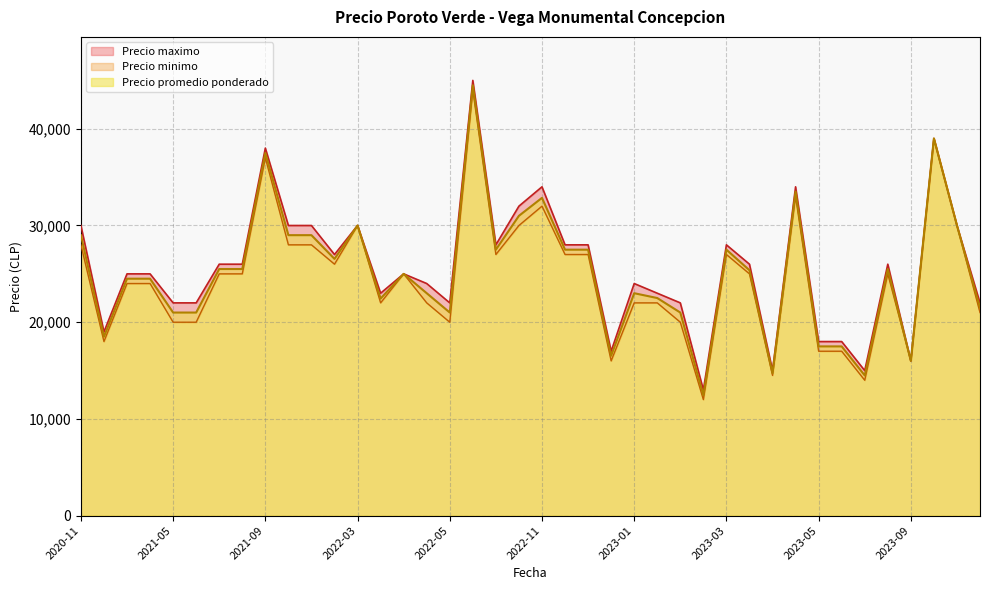

Which series has the largest total across all categories?

Precio maximo